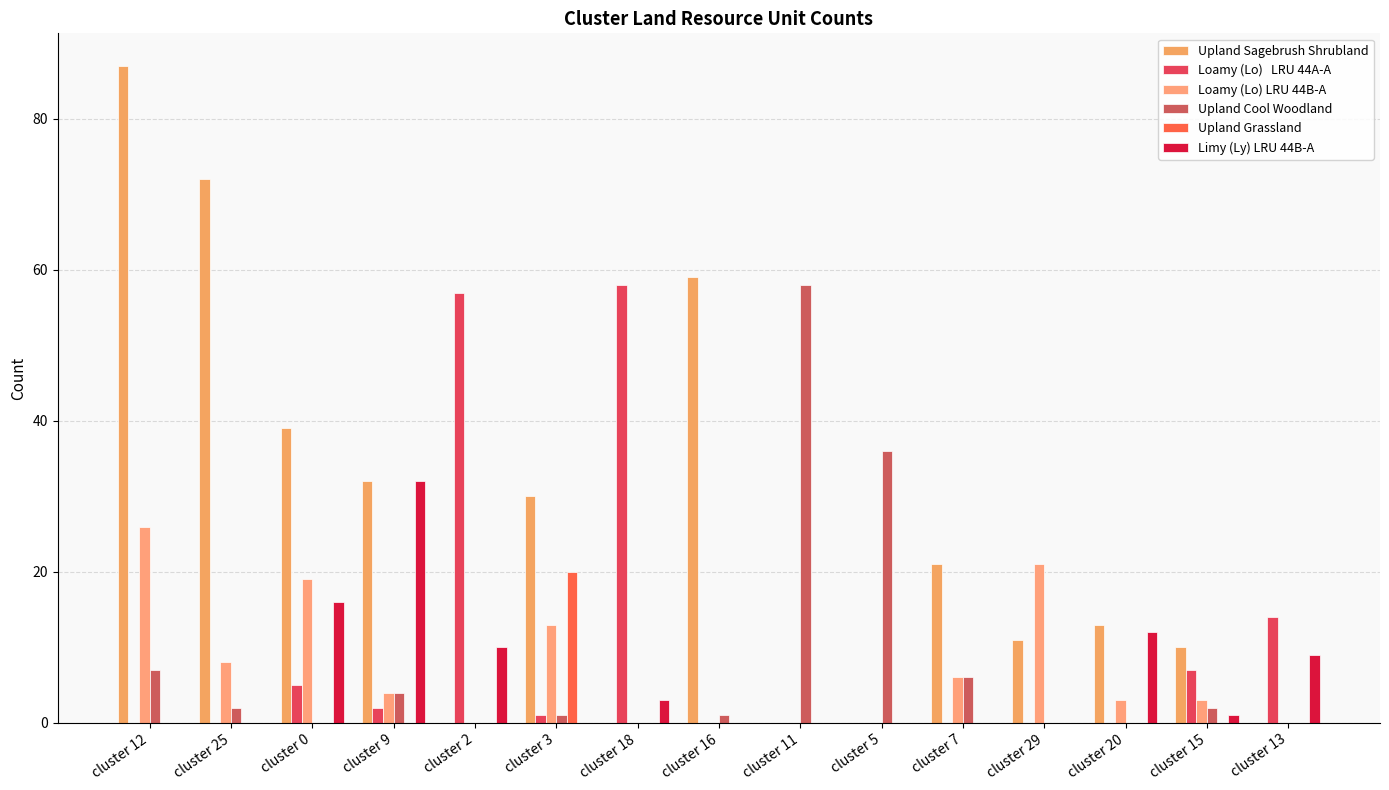

How many groups of bars are there?

15